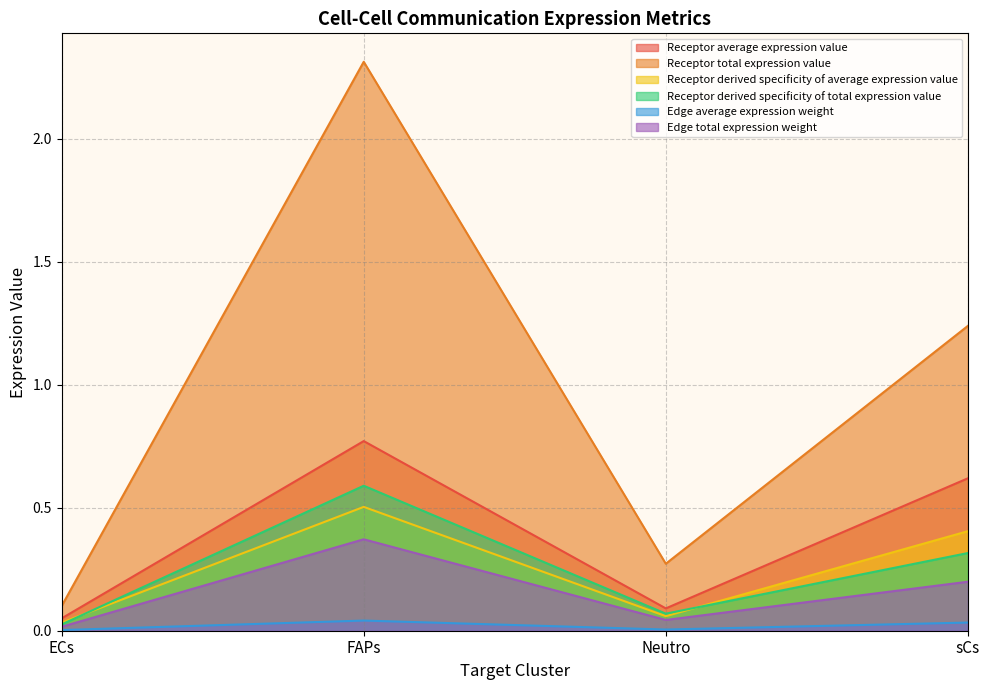

True or false: Edge total expression weight has more than 2 interior local peaks.

False